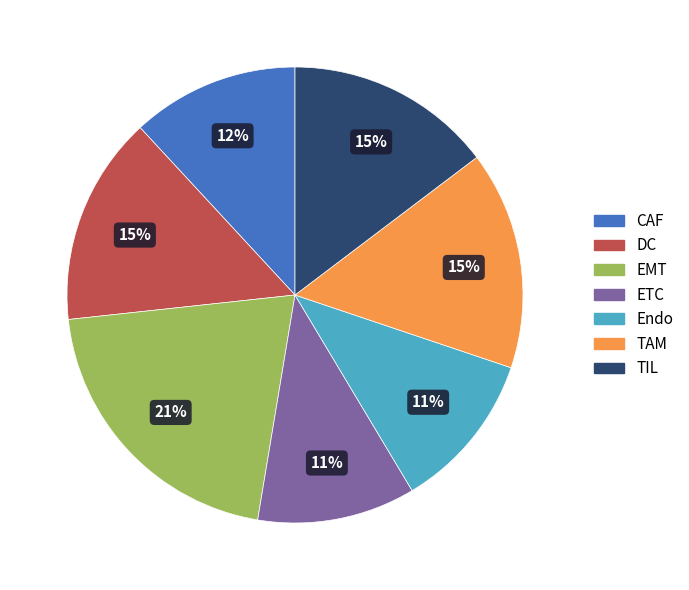

The TIL slice represents 15% of the pie. True or false?

True